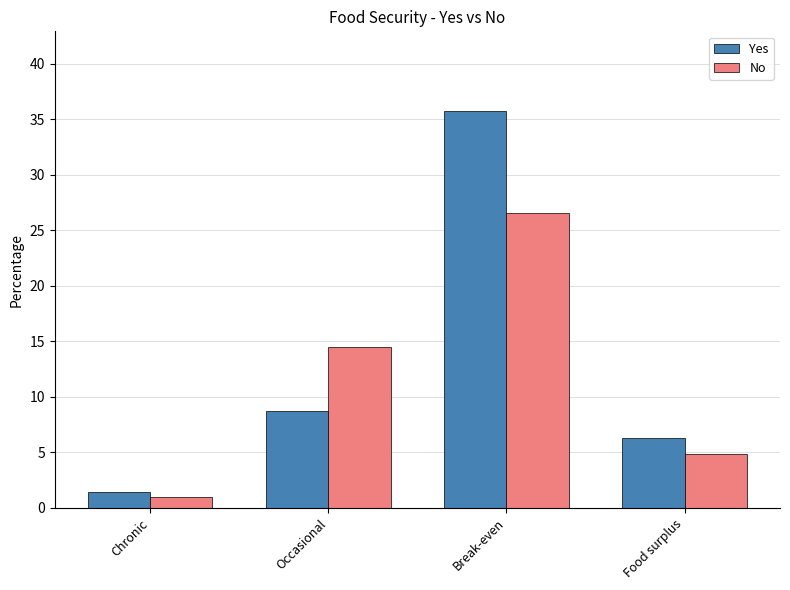

True or false: No has a value of 4.9 at Occasional.

False